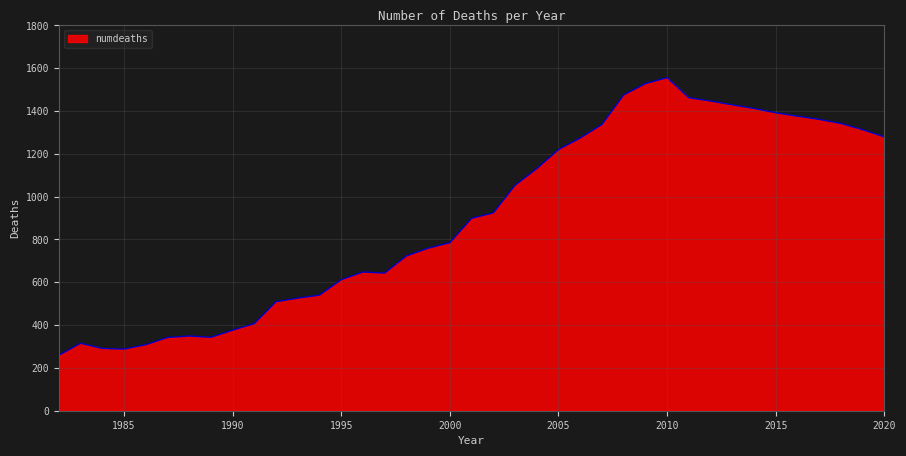

What is the maximum value shown in the chart?

1556